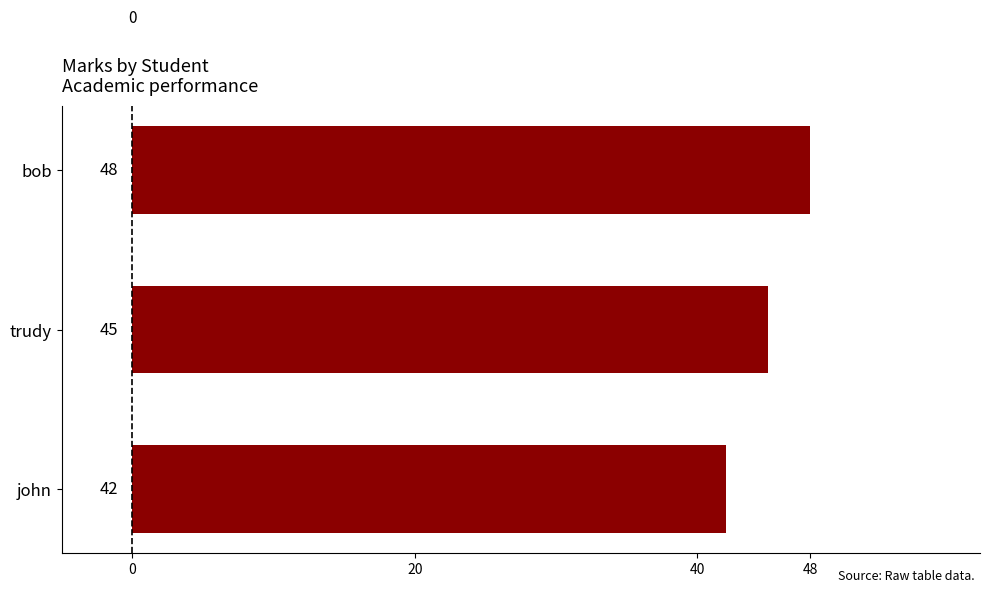

What is the sum of the values at bob and john?

90